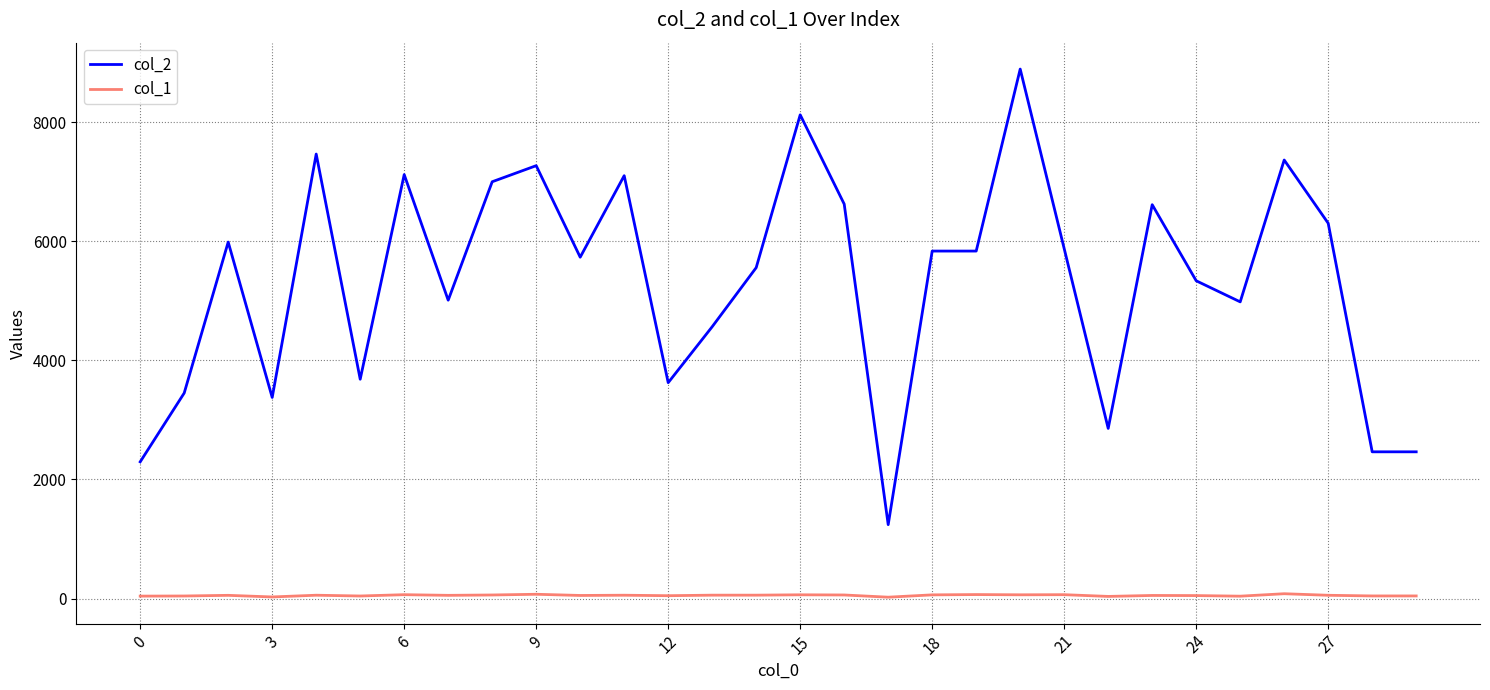

True or false: col_1 and col_2 intersect in this chart.

False